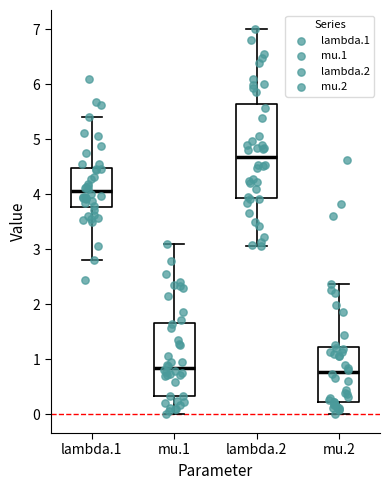

Reading left to right, read every box against the y-axis: the position of its median line, the range the box covers, and the ends of its whiskers. The values are not printed on the chart, so give them approximately, as read against the axis.

lambda.1: median 4.1, box 3.8 to 4.5, whiskers 2.8 to 5.4
mu.1: median 0.8, box 0.3 to 1.7, whiskers 0.0 to 3.1
lambda.2: median 4.7, box 3.9 to 5.6, whiskers 3.1 to 7.0
mu.2: median 0.8, box 0.2 to 1.2, whiskers 0.0 to 2.4